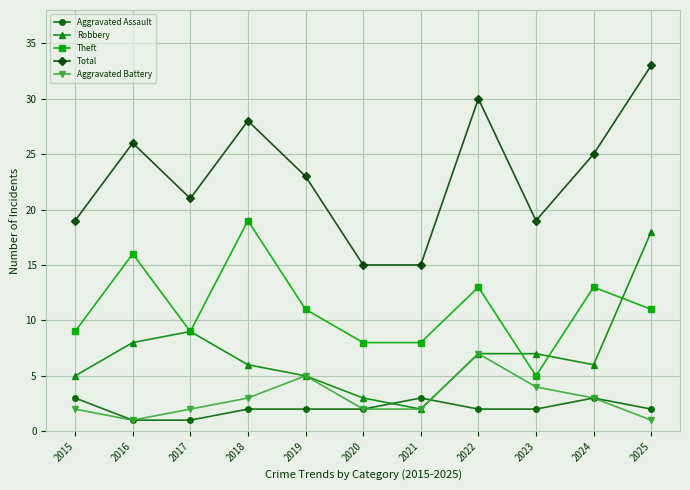

True or false: Total and Aggravated Assault intersect in this chart.

False